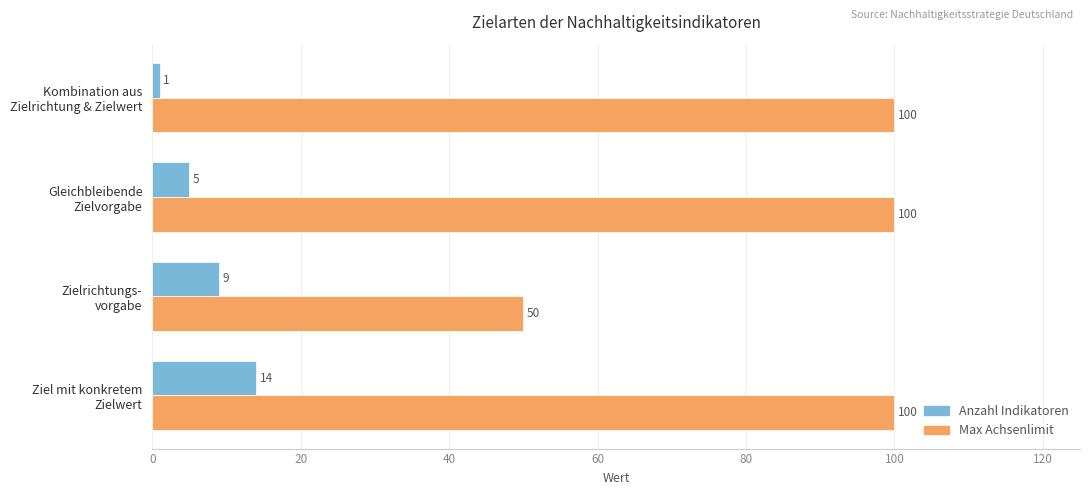

Rank the series by their maximum value, from highest to lowest.

Max Achsenlimit, Anzahl Indikatoren